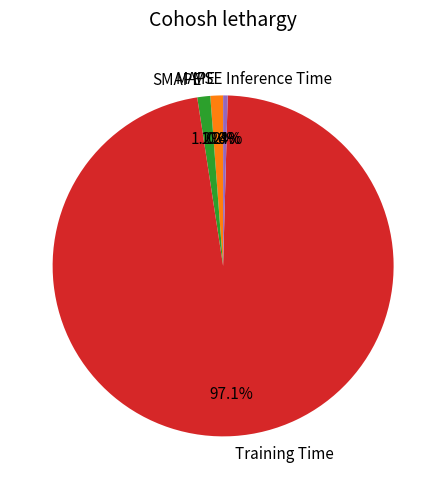

To the nearest percent, what is the average slice percentage?

20%